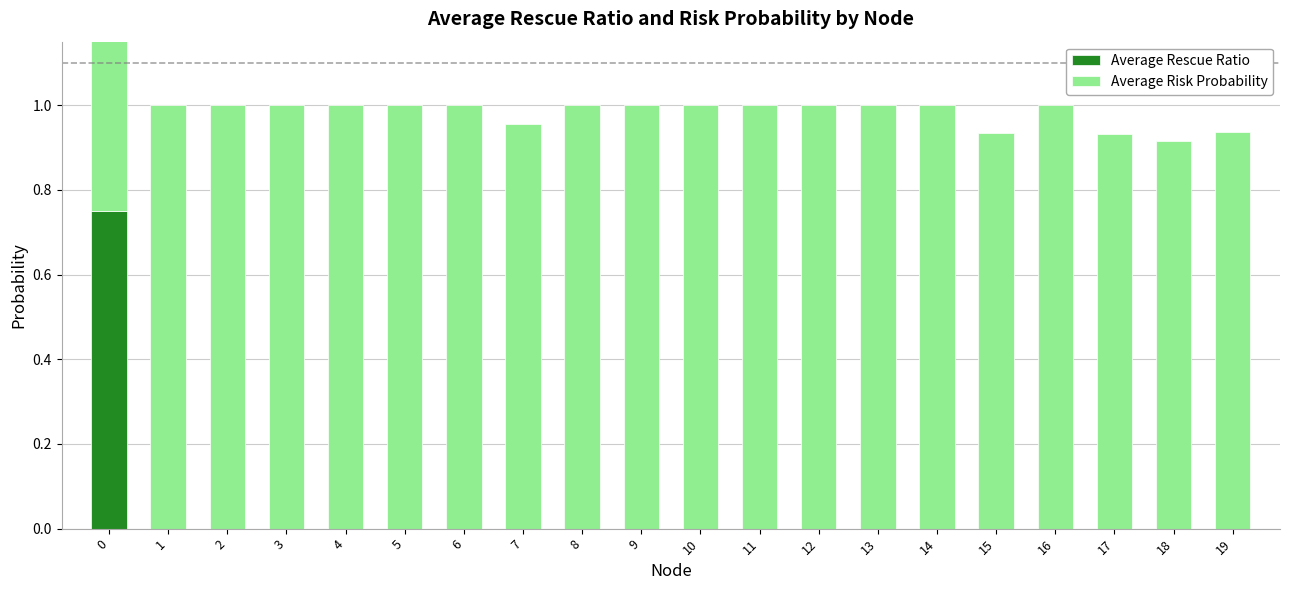

What is the difference between the highest and lowest values at 0?

0.2